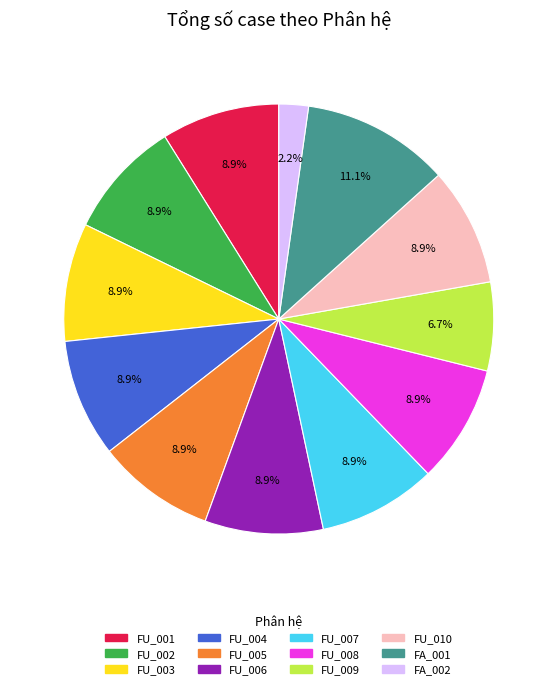

Is there any slice that represents more than half of the pie?

No